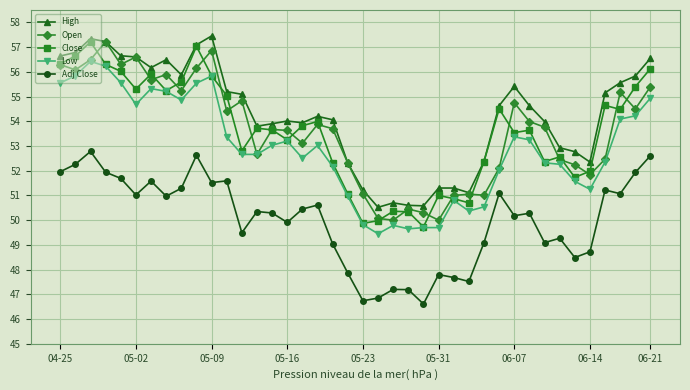

Which series has the largest range (max minus min)?

Close